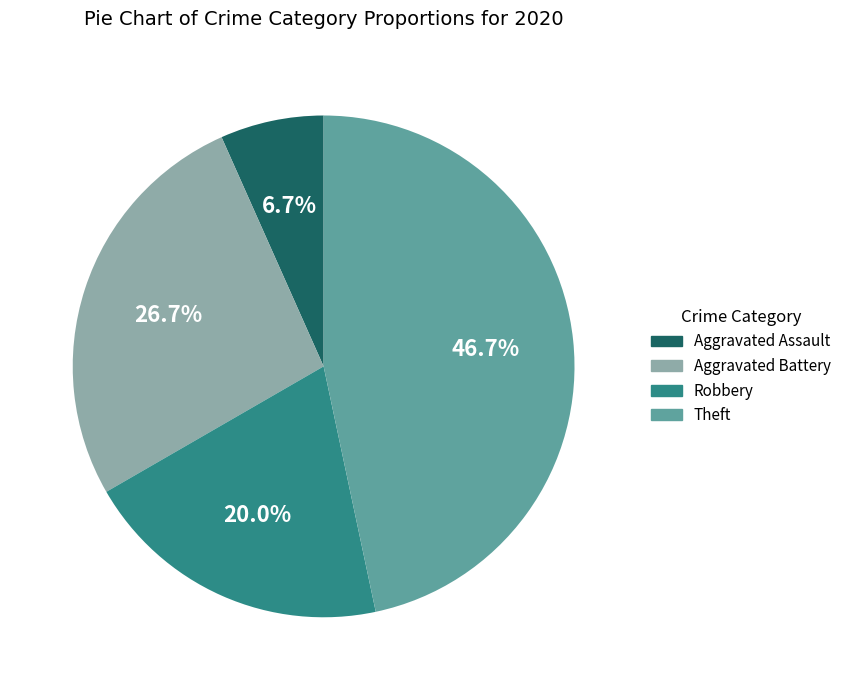

How many slices are in this pie chart?

4